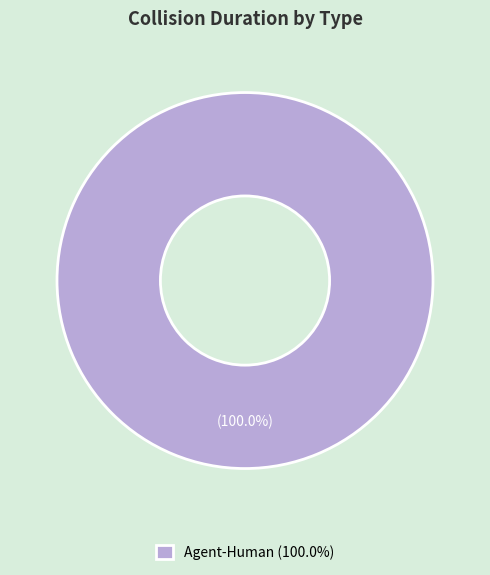

Rank the categories by value from lowest to highest.

Agent-Human (100.0%)